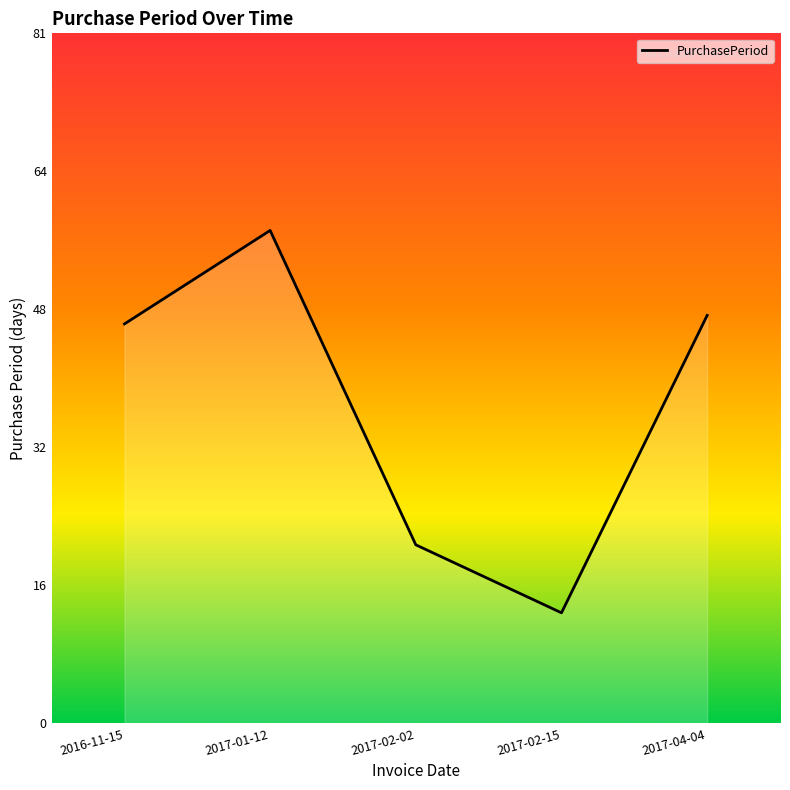

Which category has the lowest value across all series?

2017-02-15